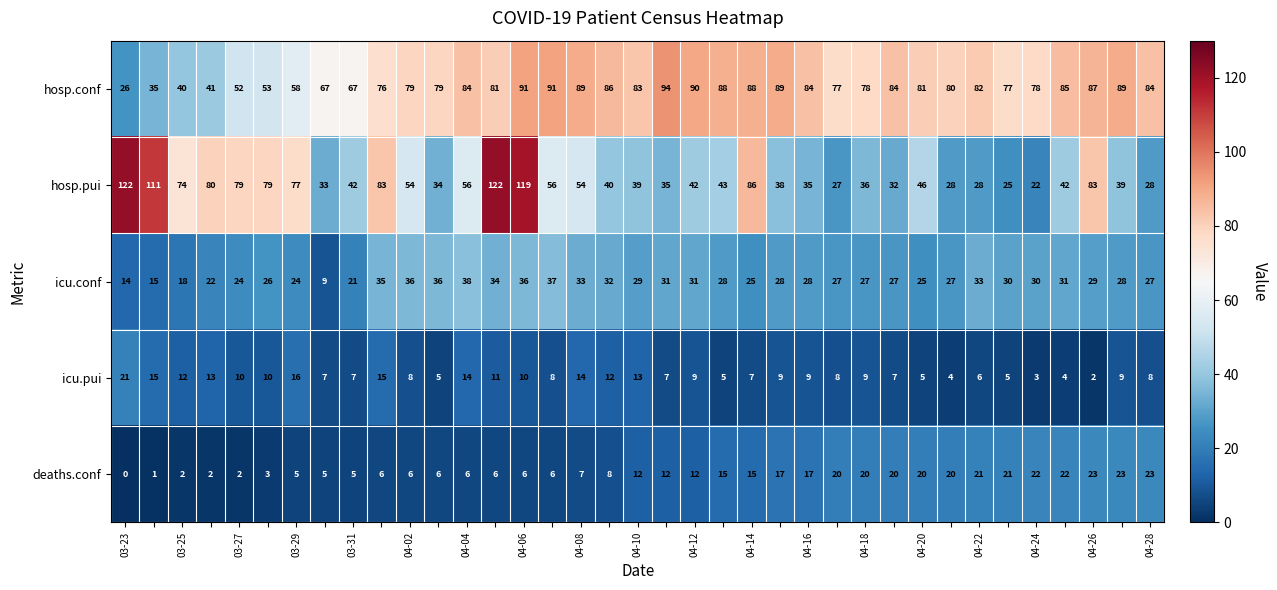

What is the difference between the second highest and second lowest values in the icu.conf series?

23